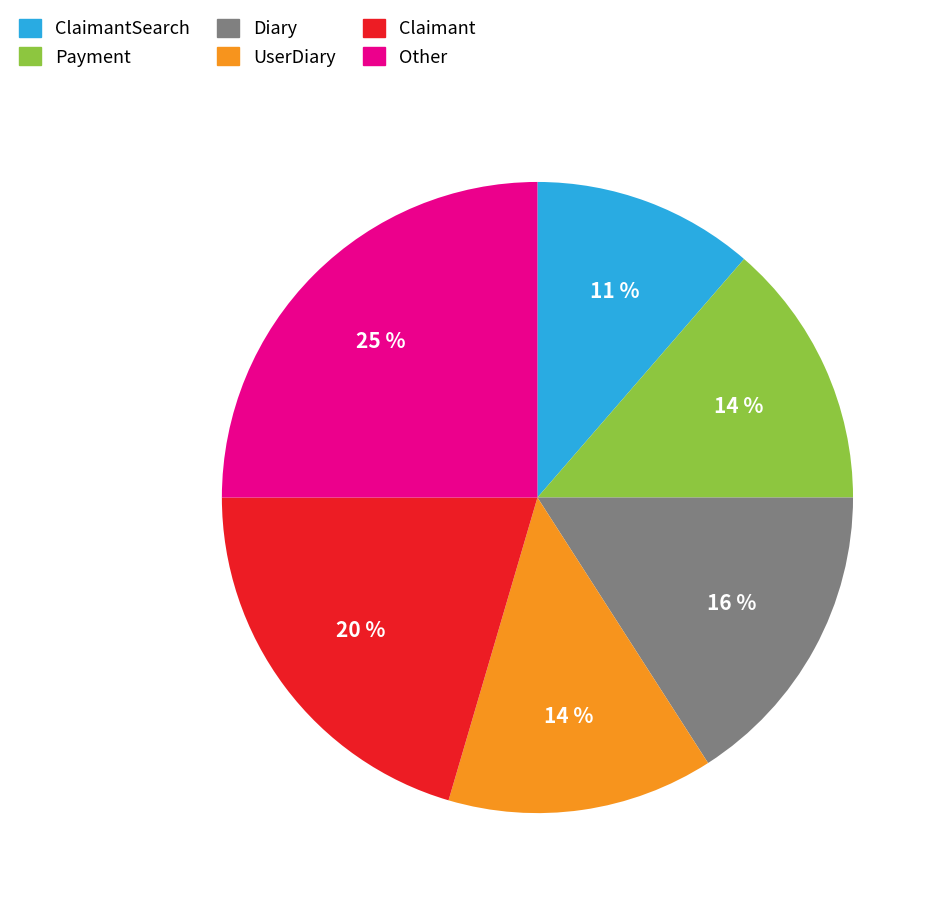

To the nearest percent, what is the average slice percentage?

17%